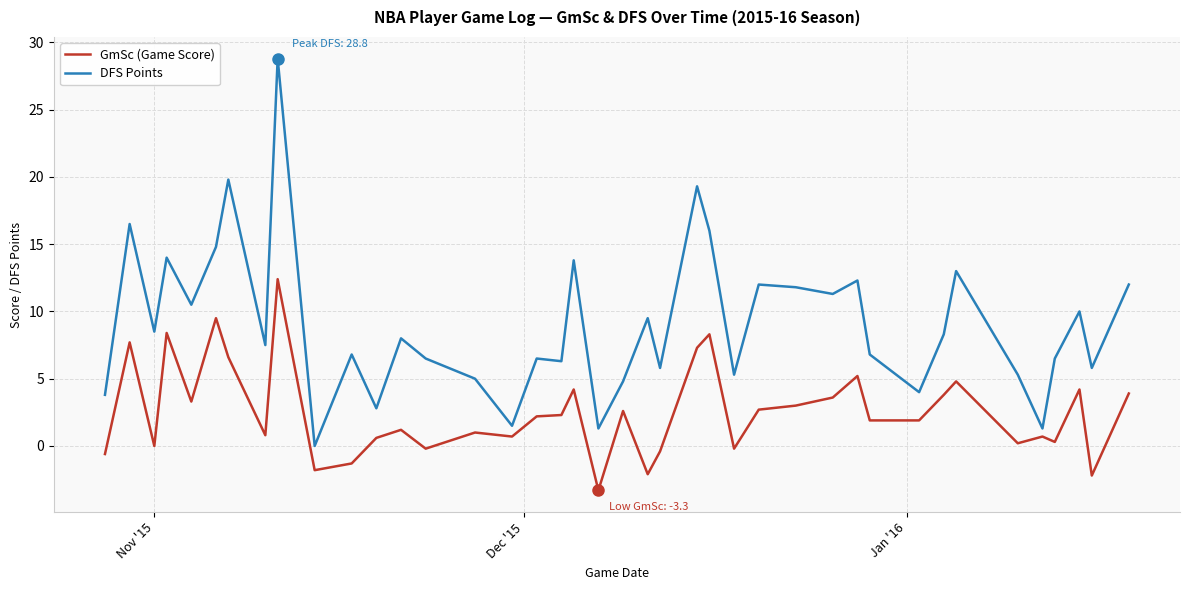

What is the greatest value displayed?

28.8